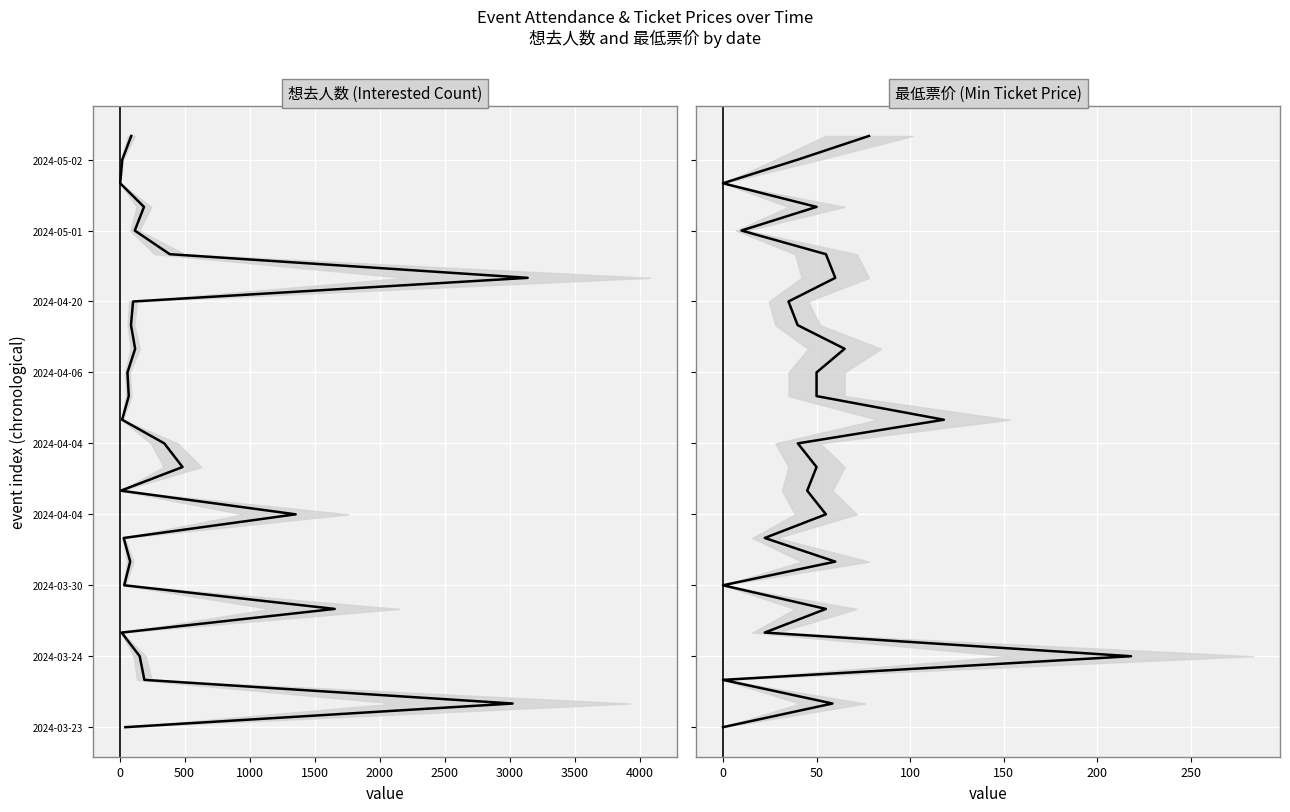

What are all the series names shown in the legend?

想去人数 (Interested Count), 最低票价 (Min Ticket Price)